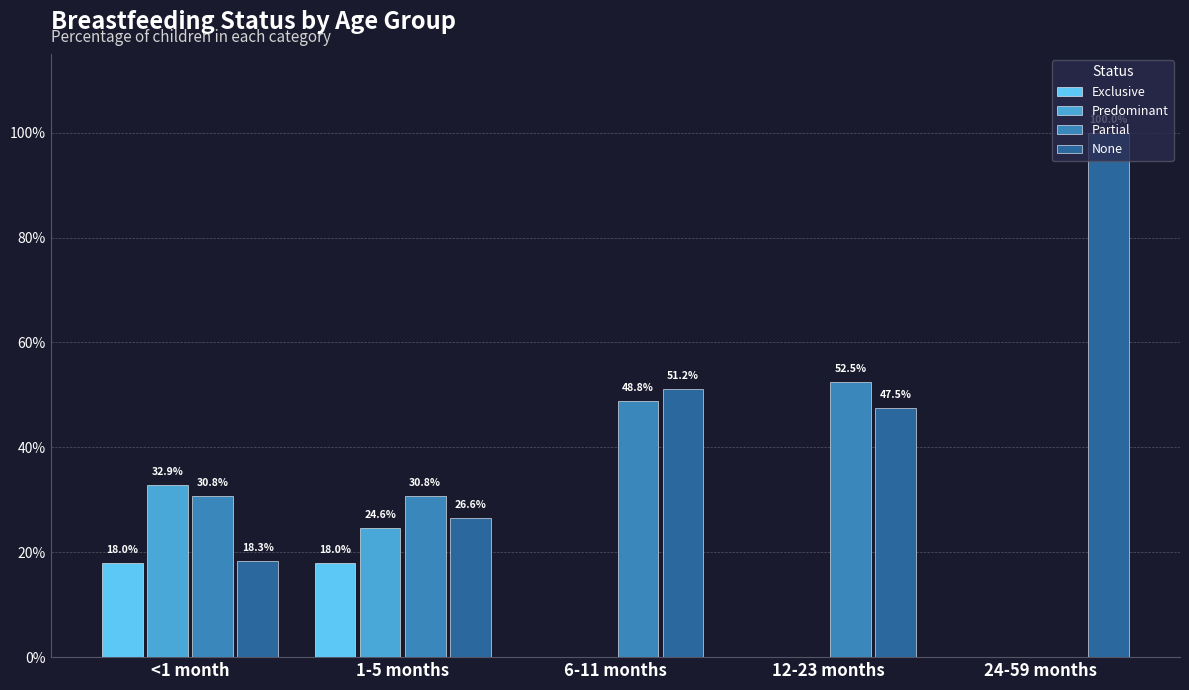

Are the bars horizontal?

No